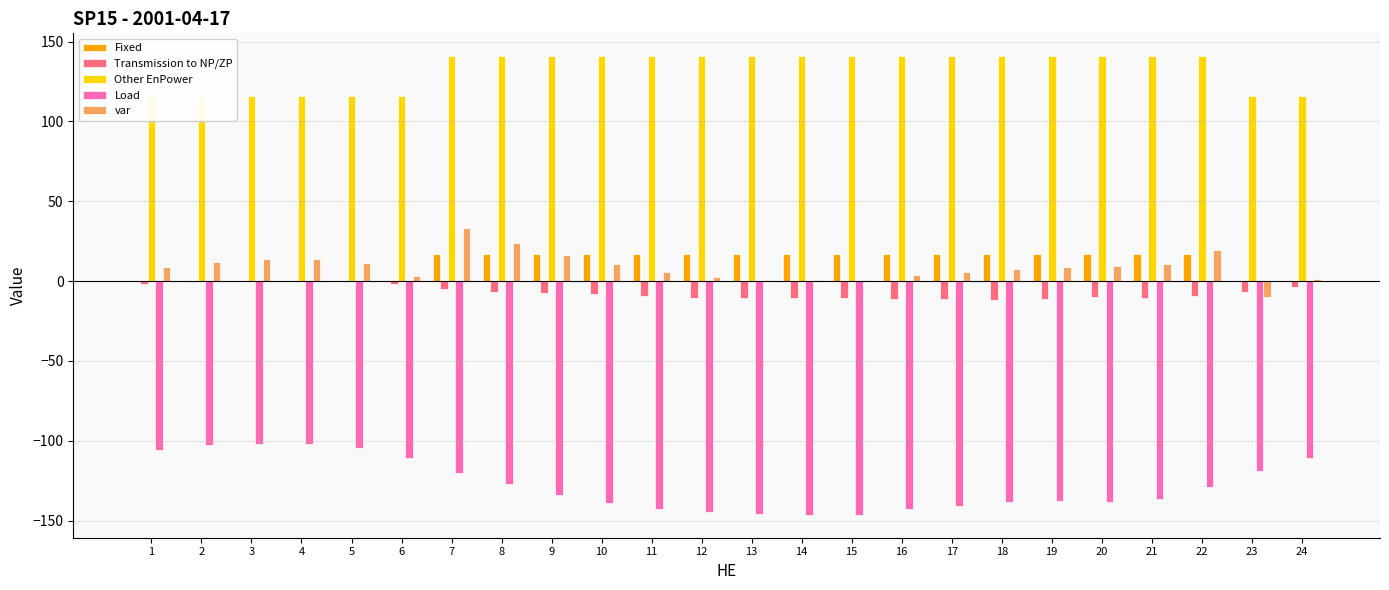

Which category has the lowest value in the Fixed series?

1